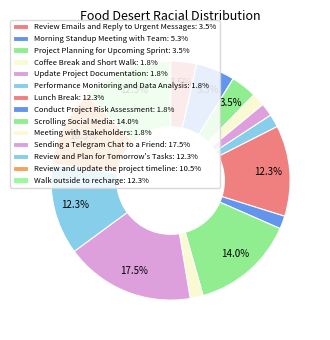

Count the number of slices in the pie.

14